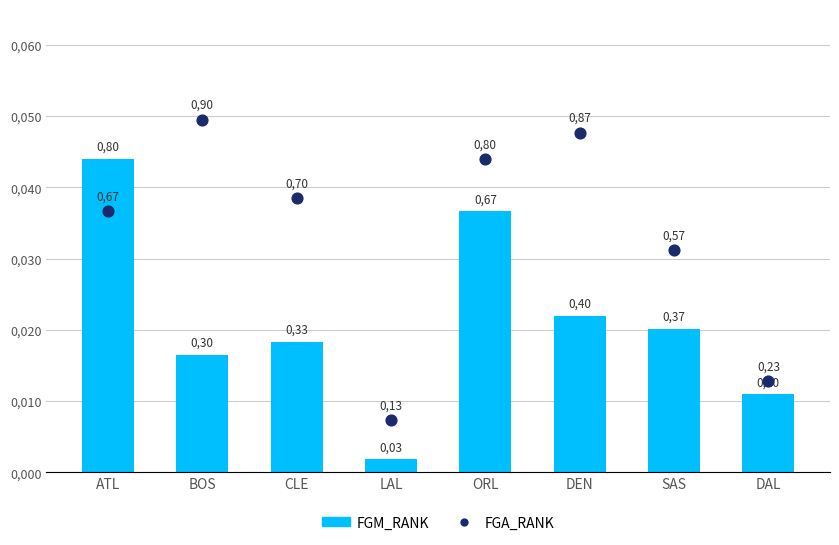

At which category is the sum across all series the highest?

ATL